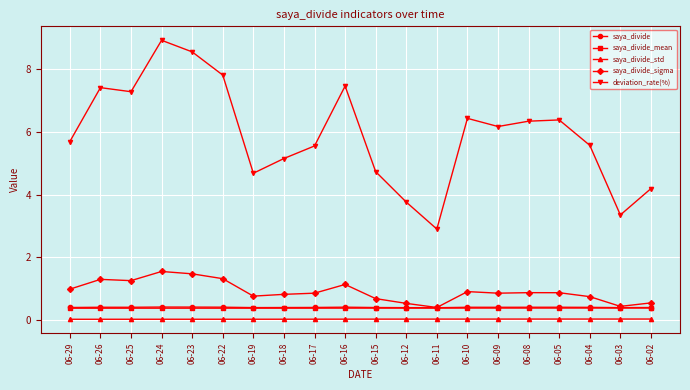

Which series has the largest total across all categories?

deviation_rate(%)